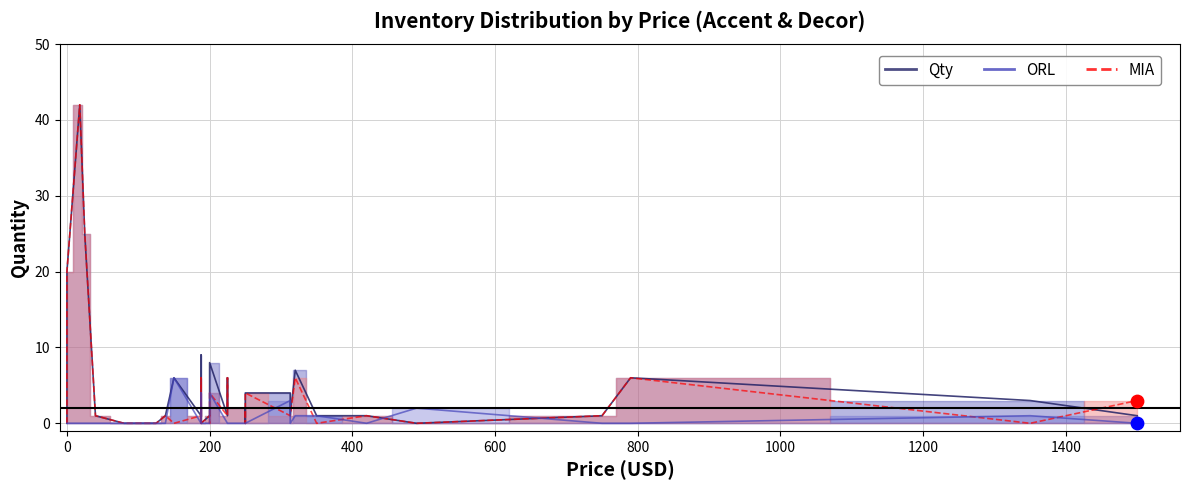

At how many categories does at least one series exceed 28?

1